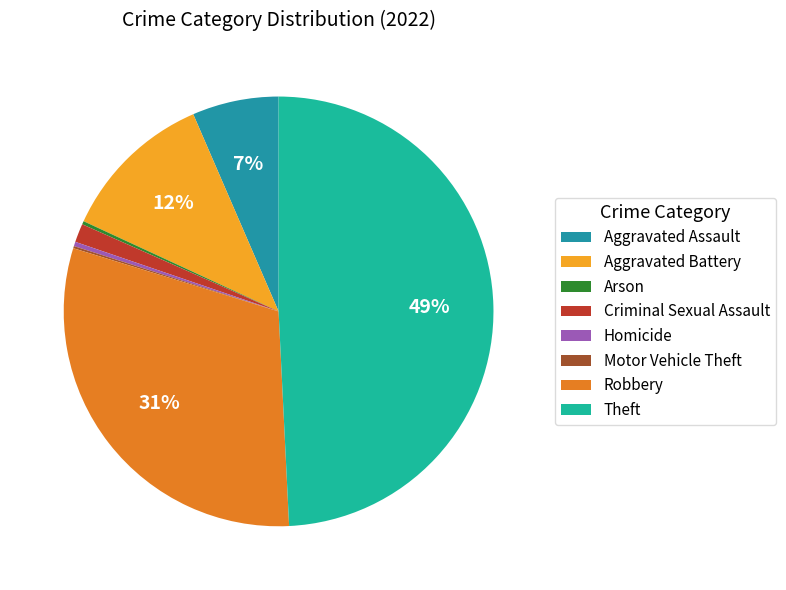

Which has a higher value, Aggravated Battery or Arson?

Aggravated Battery